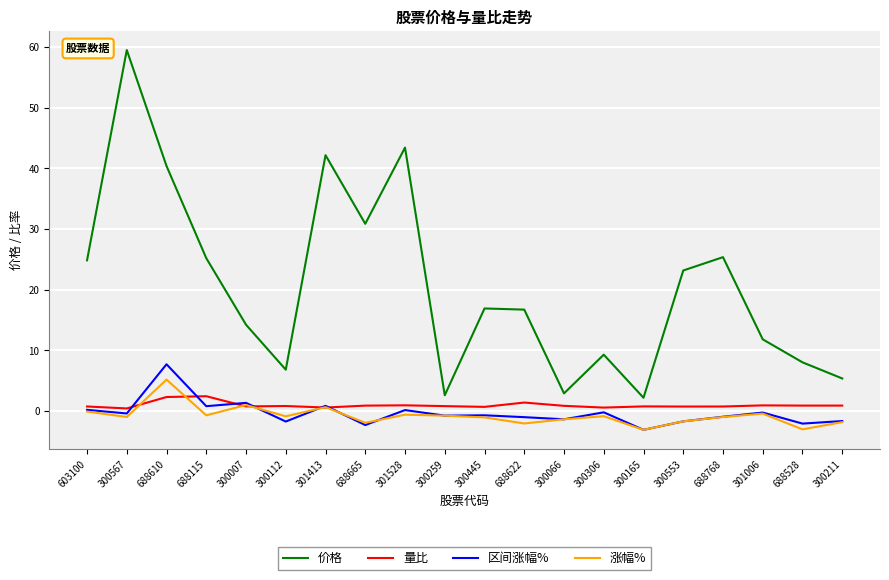

True or false: 涨幅% and 价格 cross at least once.

False